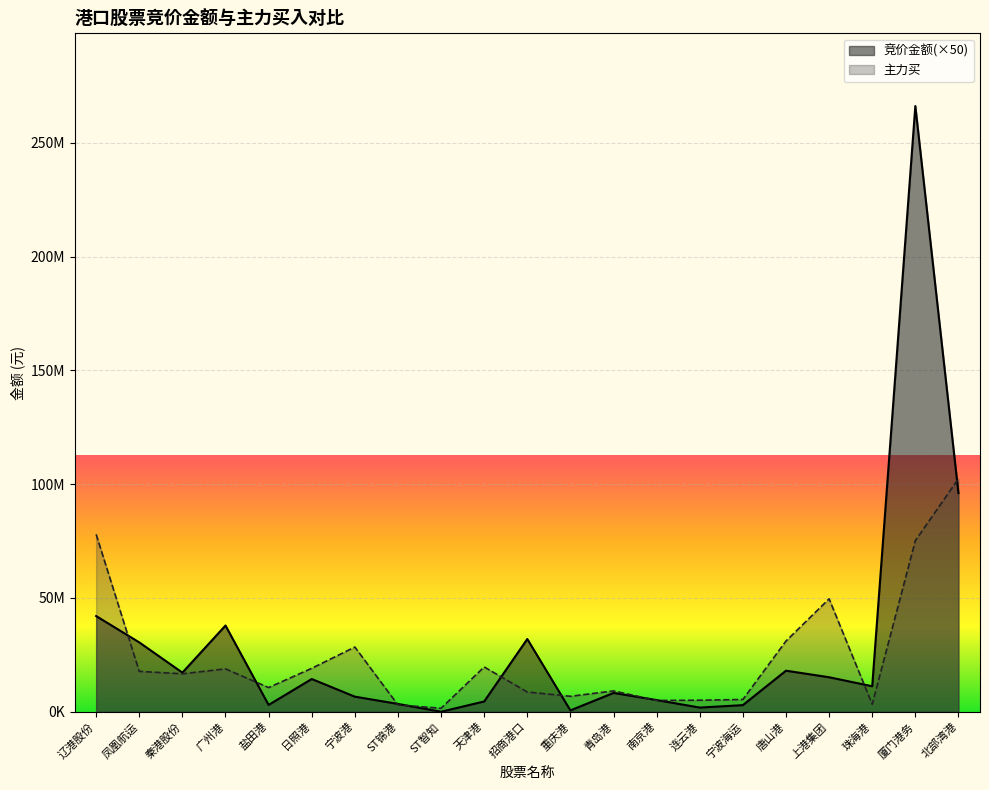

The value of 竞价金额 at ST锦港 is 3434200. True or false?

True